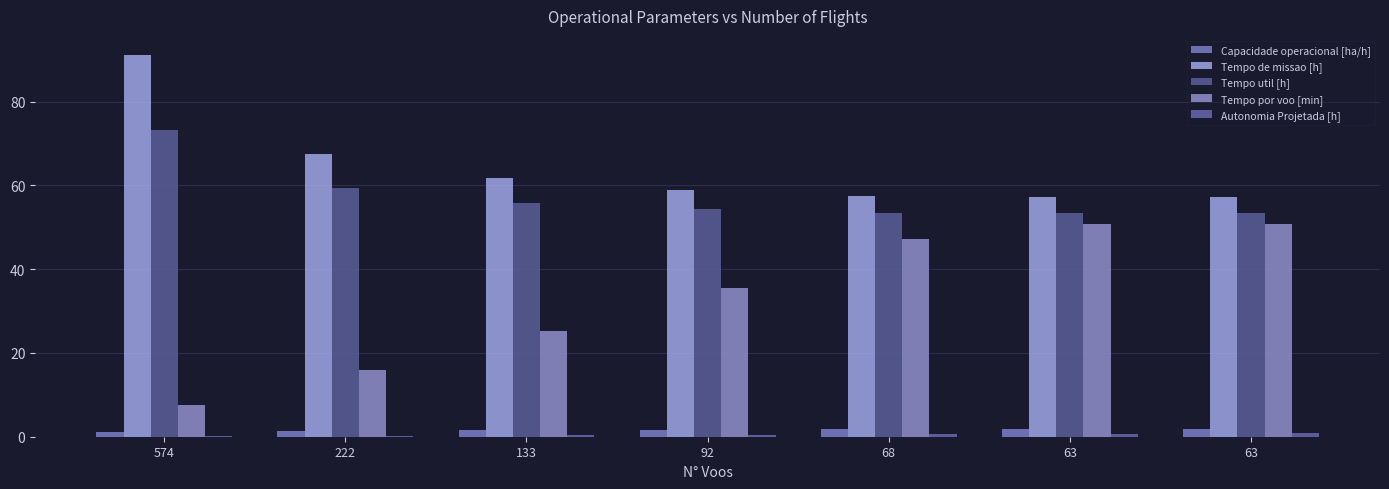

What is the highest value of the Capacidade operacional [ha/h] series?

1.7